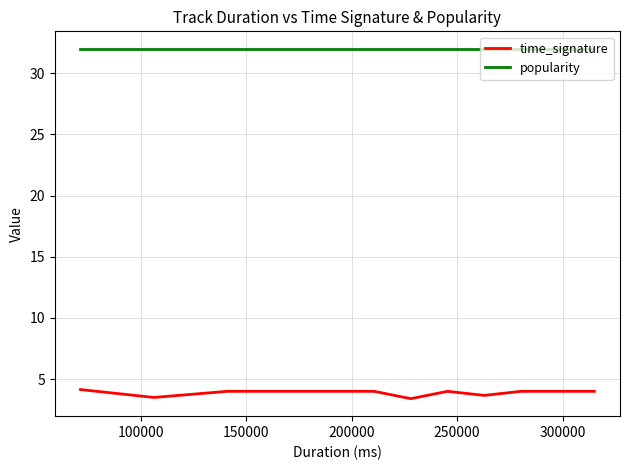

What is the highest value of the time_signature series?

4.1